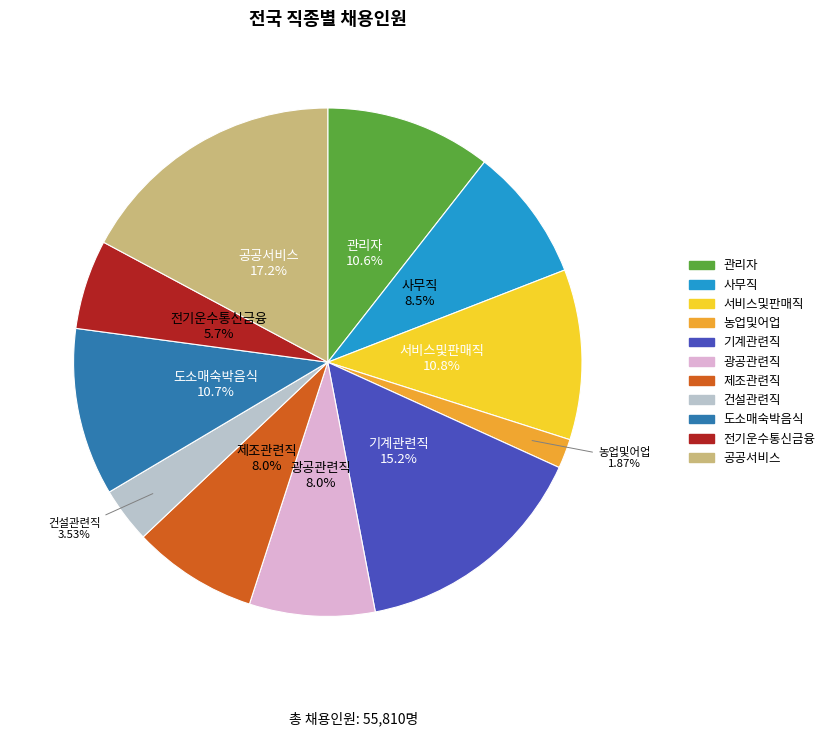

How many segments does this pie chart have?

11